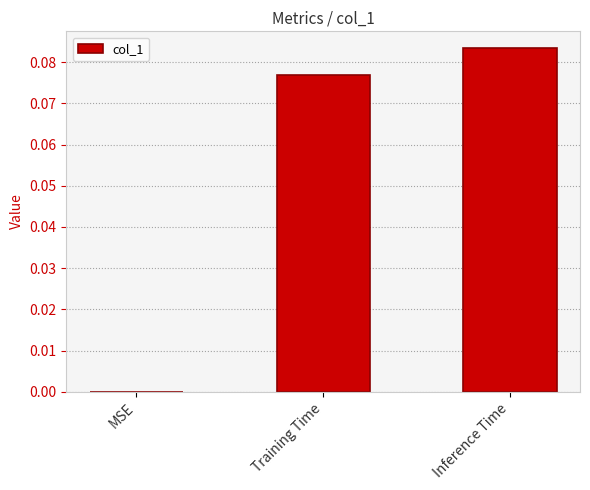

Is it true that the value at MSE is 0.1?

False